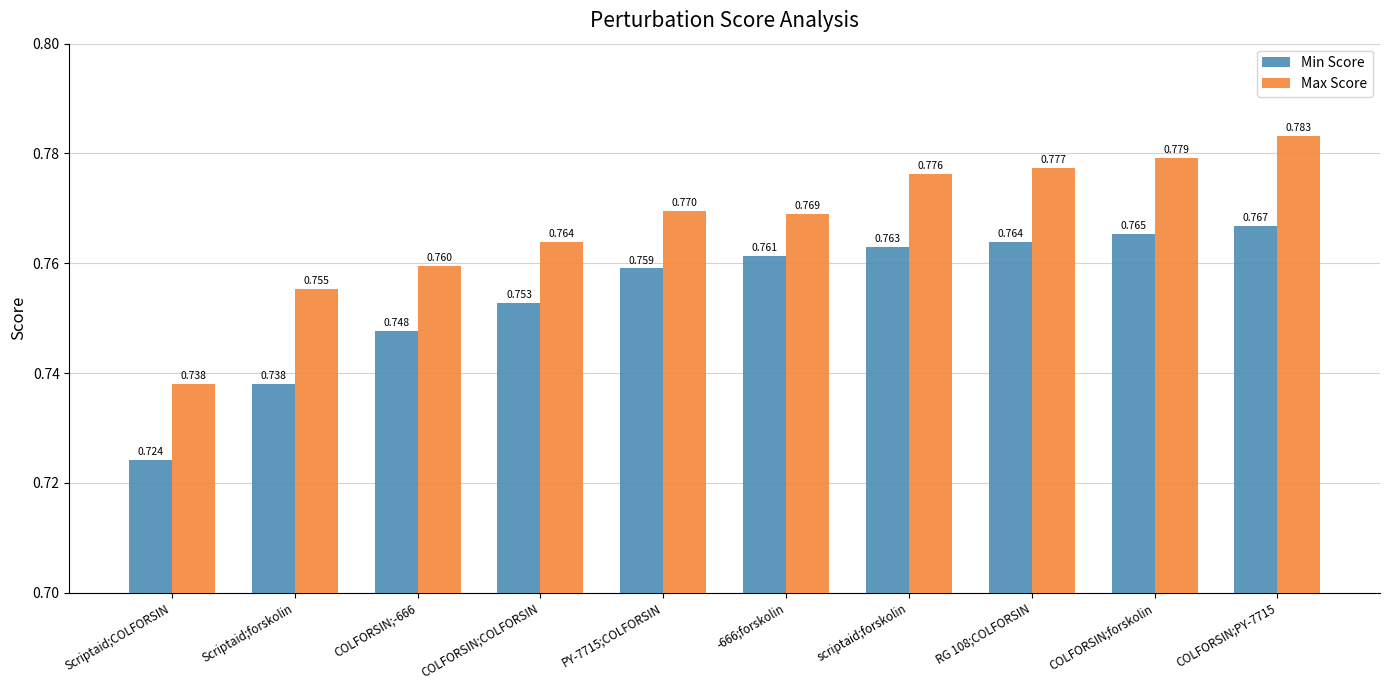

How many series are shown in this chart?

2